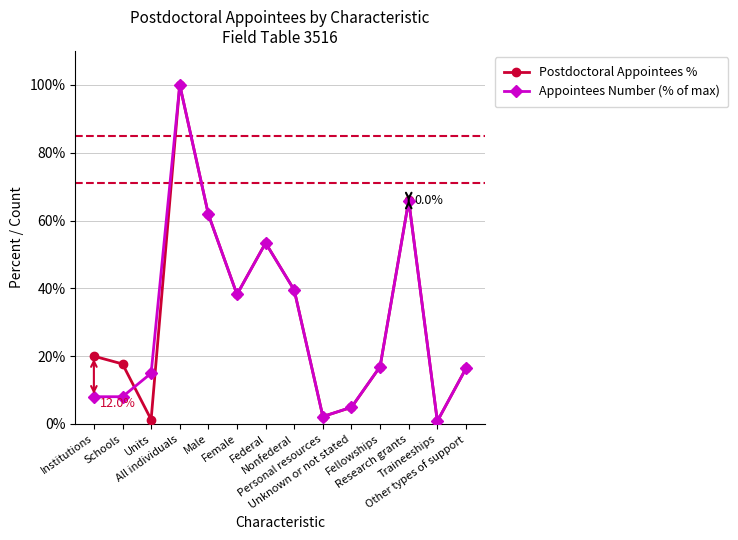

What is the average value of the Postdoctoral Appointees % series?

31.4